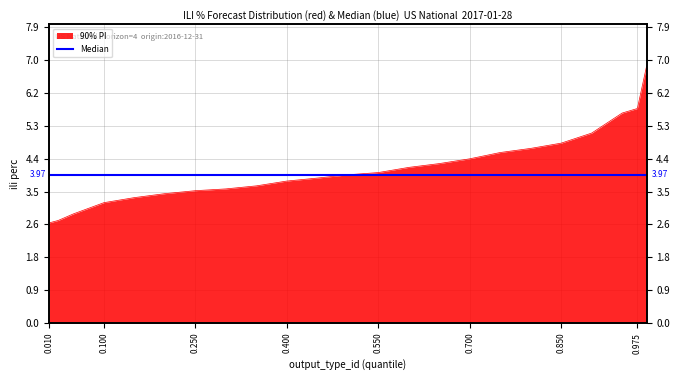

Reading left to right, extract all data points from this chart.

2.7	2.7	2.9	3.2	3.4	3.5	3.5	3.6	3.7	3.8	3.9	4.0	4.0	4.2	4.3	4.4	4.6	4.7	4.8	5.1	5.6	5.7	6.9